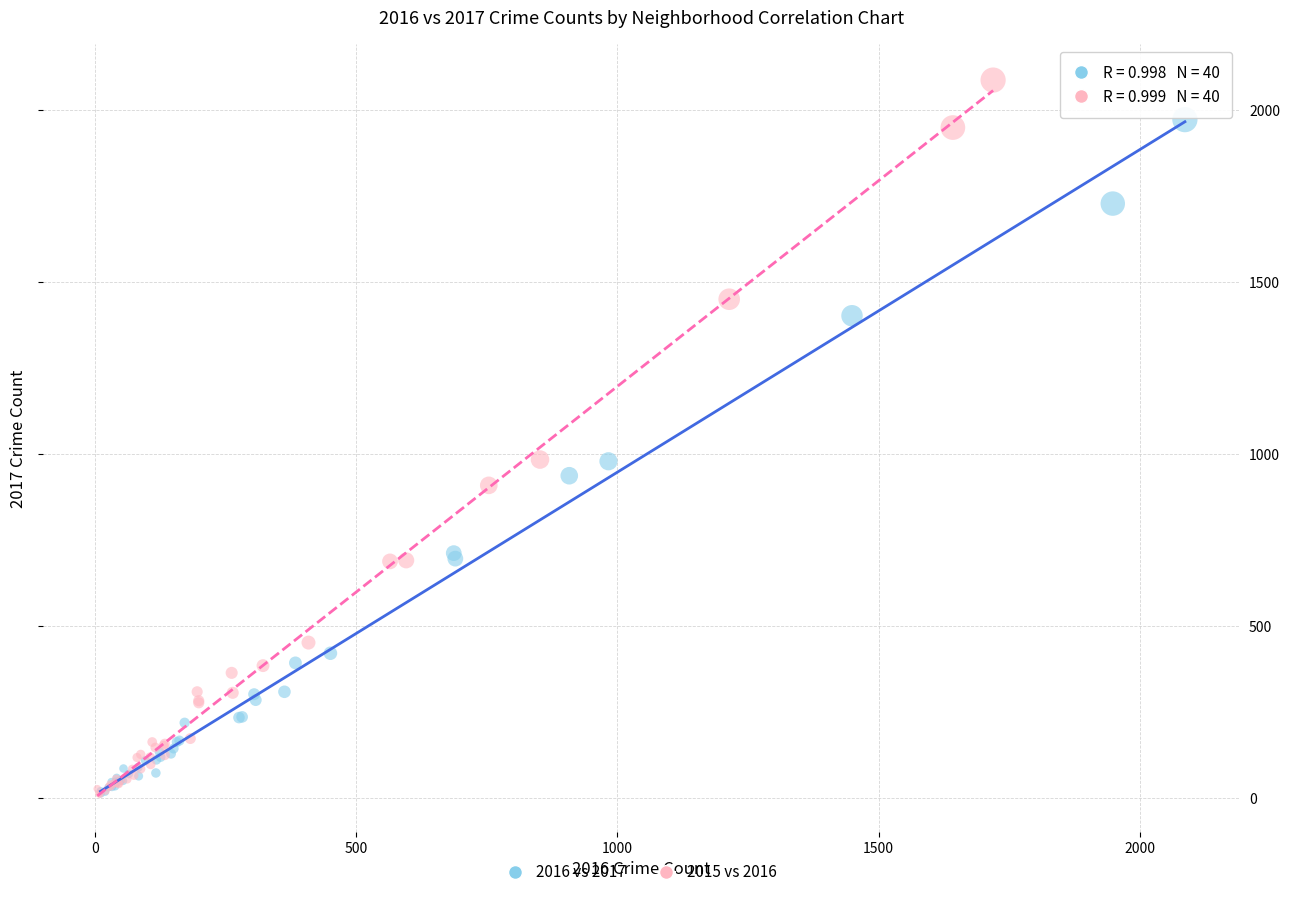

Which series has the largest Y range (max minus min)?

2015 vs 2016